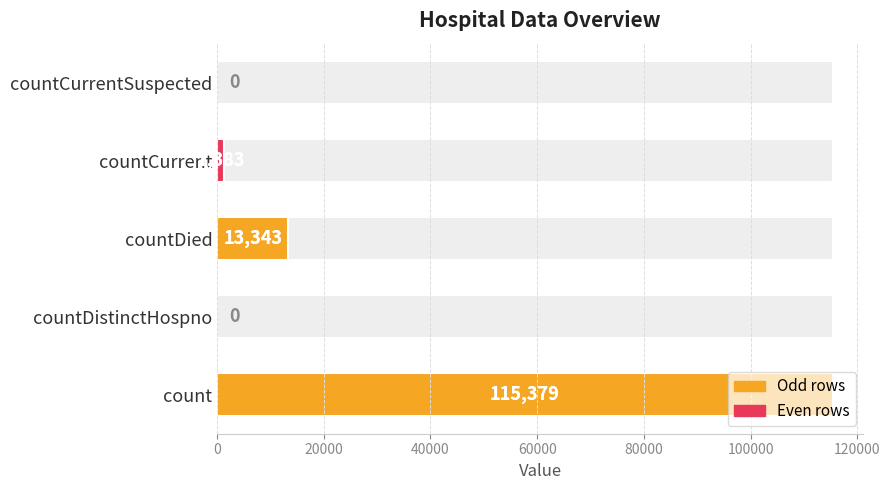

How many bars are there in total?

5